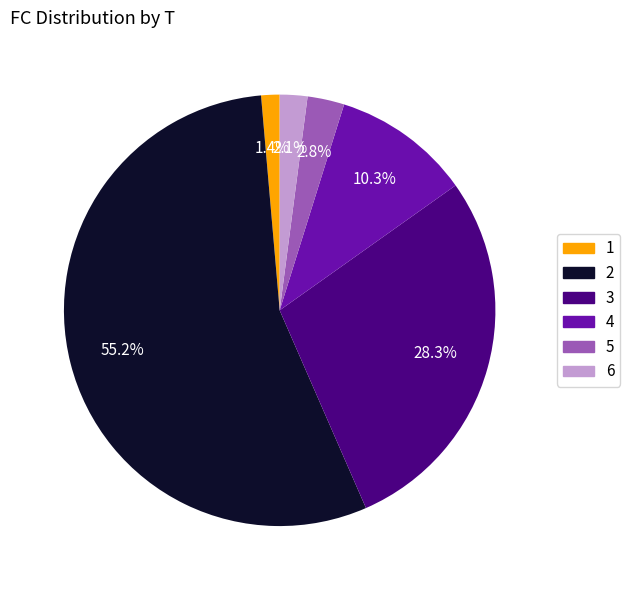

What is the largest slice in the pie chart?

2